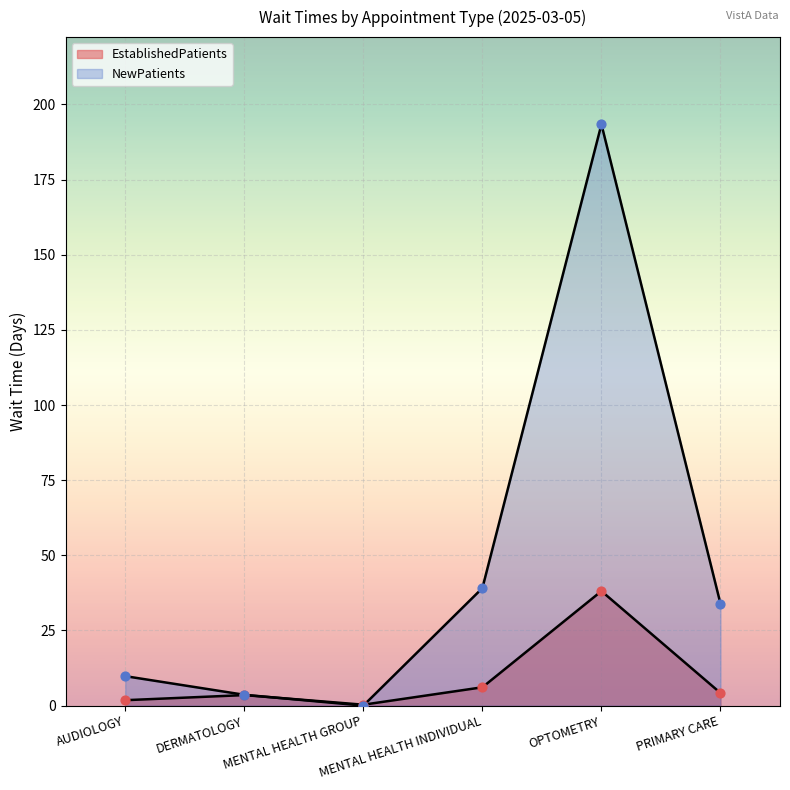

Is the value of NewPatients at MENTAL HEALTH INDIVIDUAL greater than the value of EstablishedPatients at AUDIOLOGY?

Yes